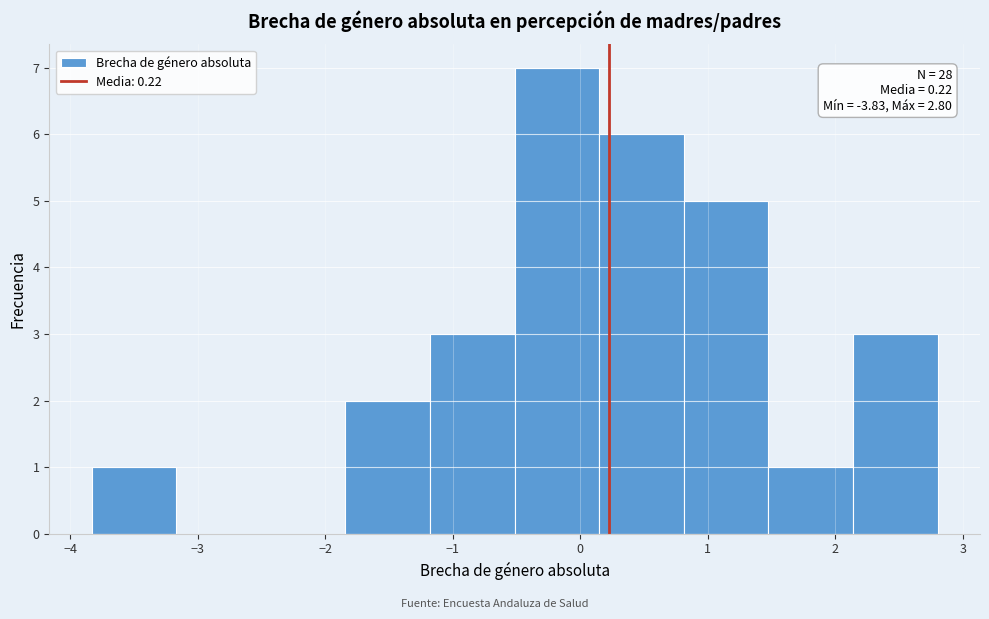

Over which range of the x-axis is the bar tallest?

-0.5 to 0.1